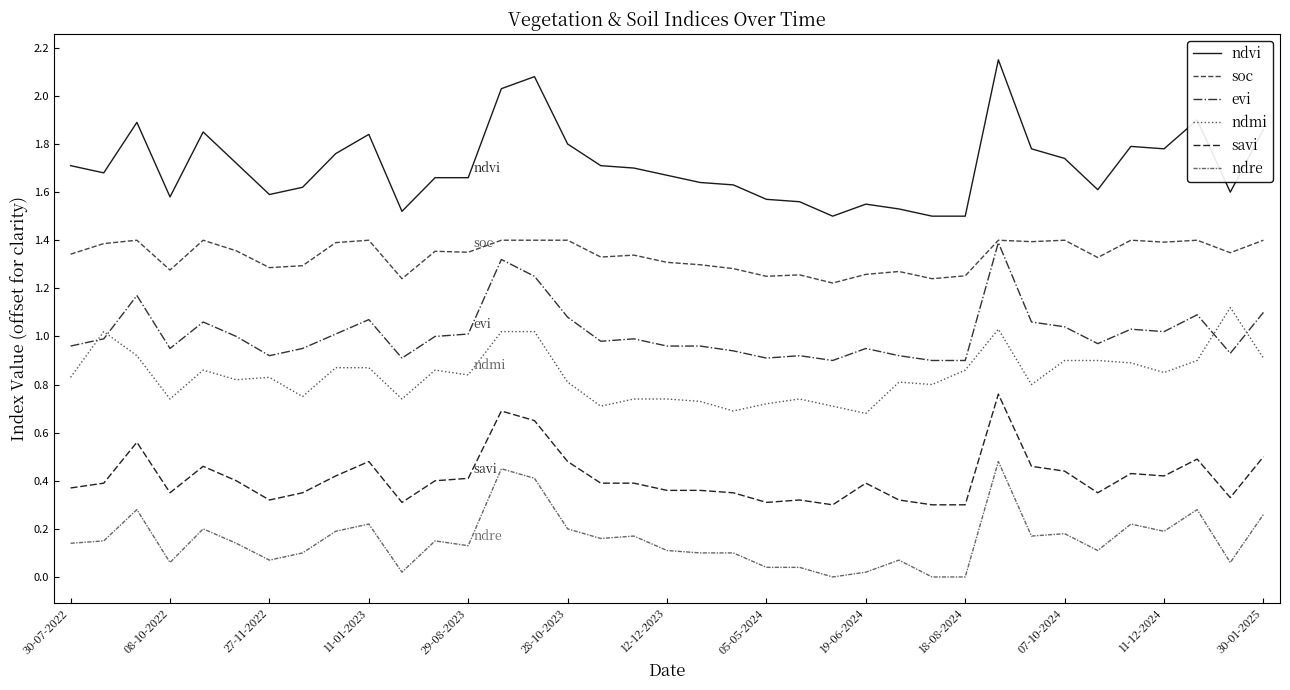

Which series has the largest total across all categories?

ndvi